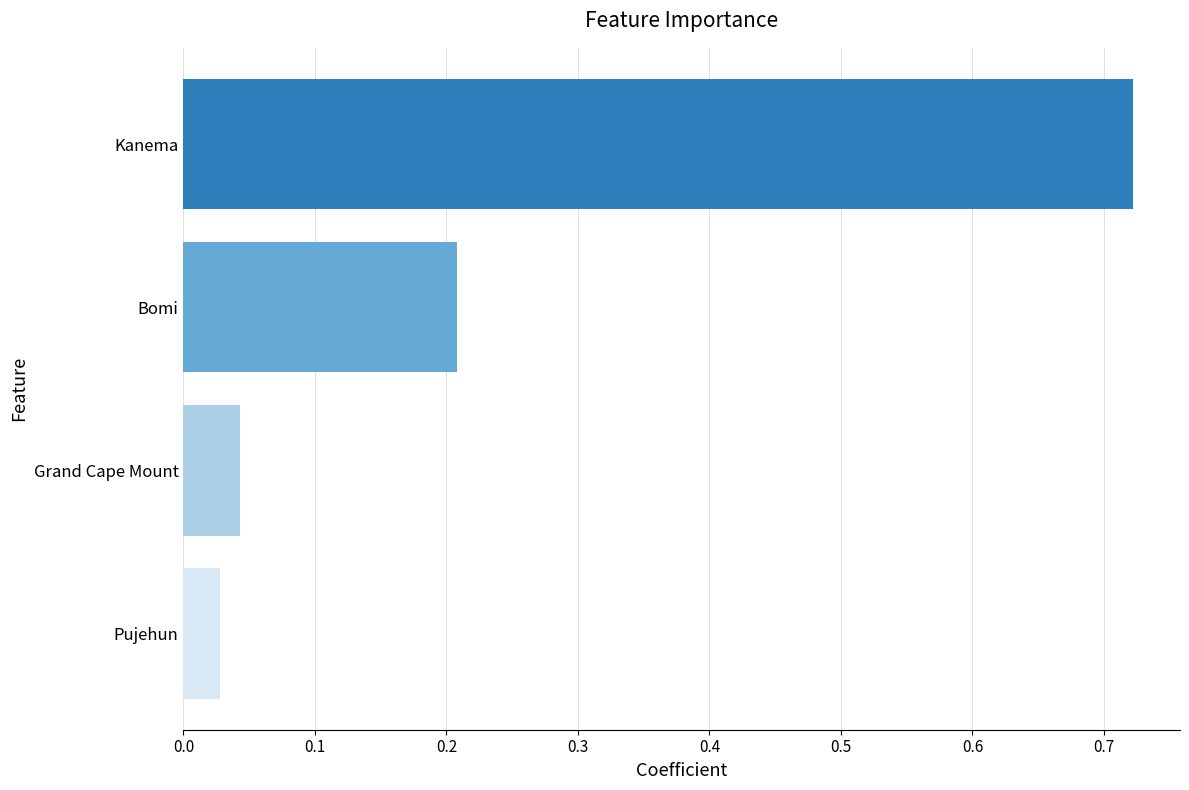

List the labels in order of value, smallest first.

Pujehun, Grand Cape Mount, Bomi, Kanema